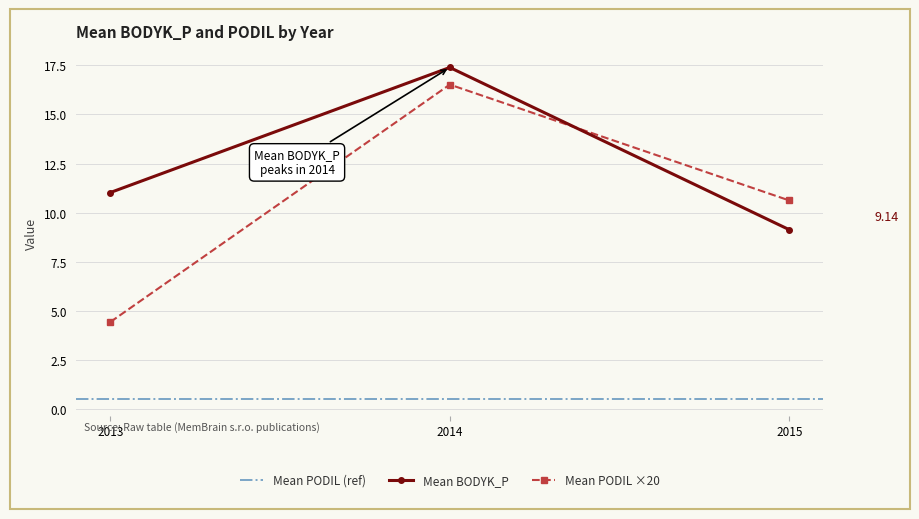

Does the chart have visible grid lines?

Yes